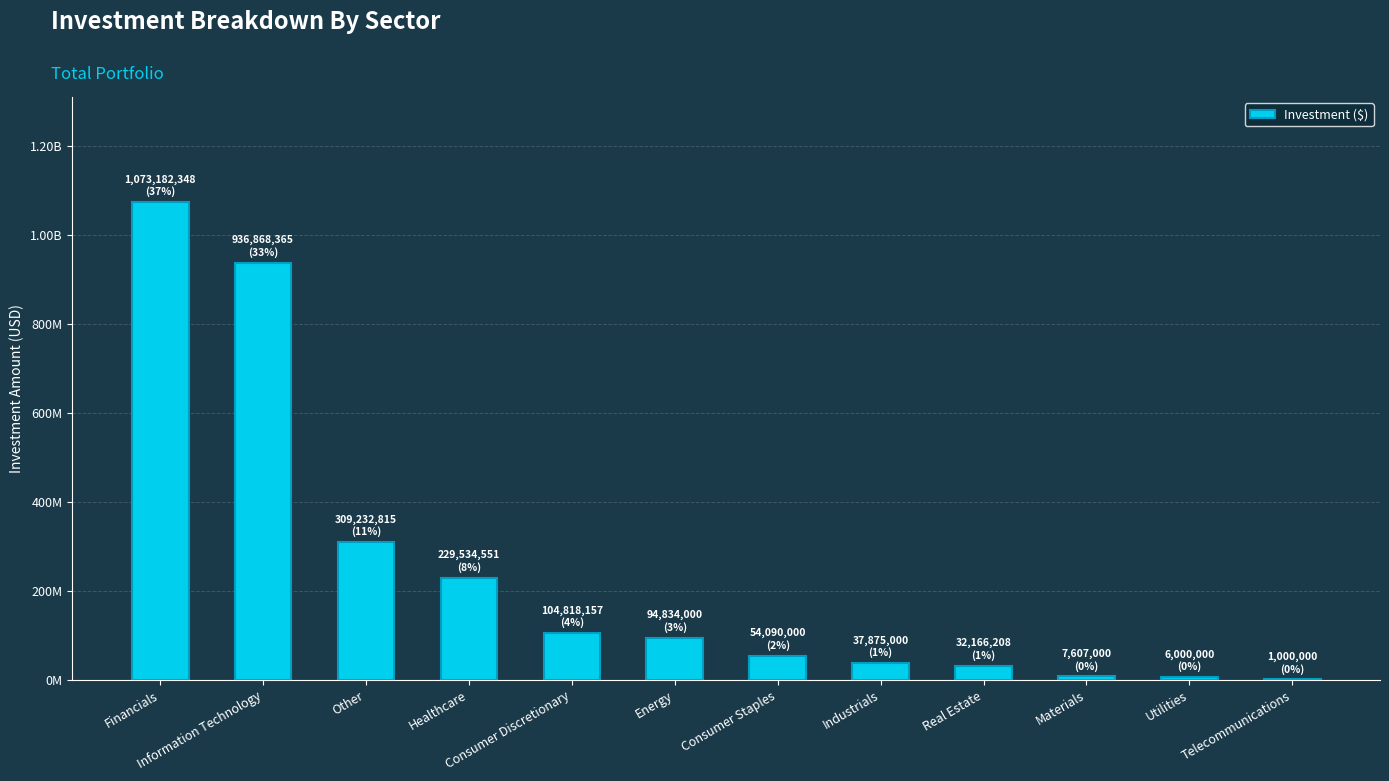

Does the chart contain stacked bars?

No